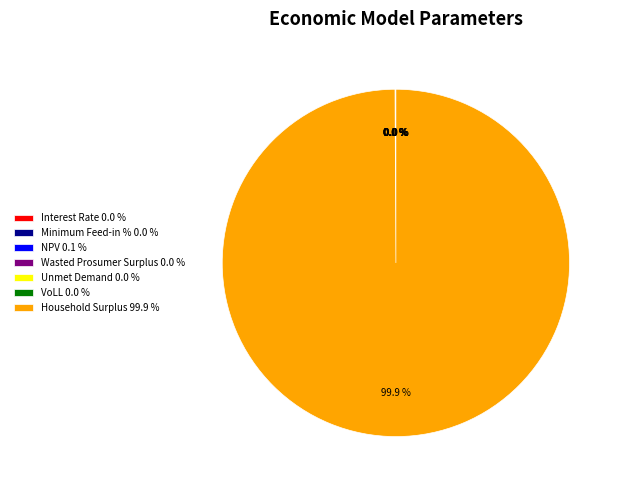

Is Household Surplus the majority of the pie?

Yes